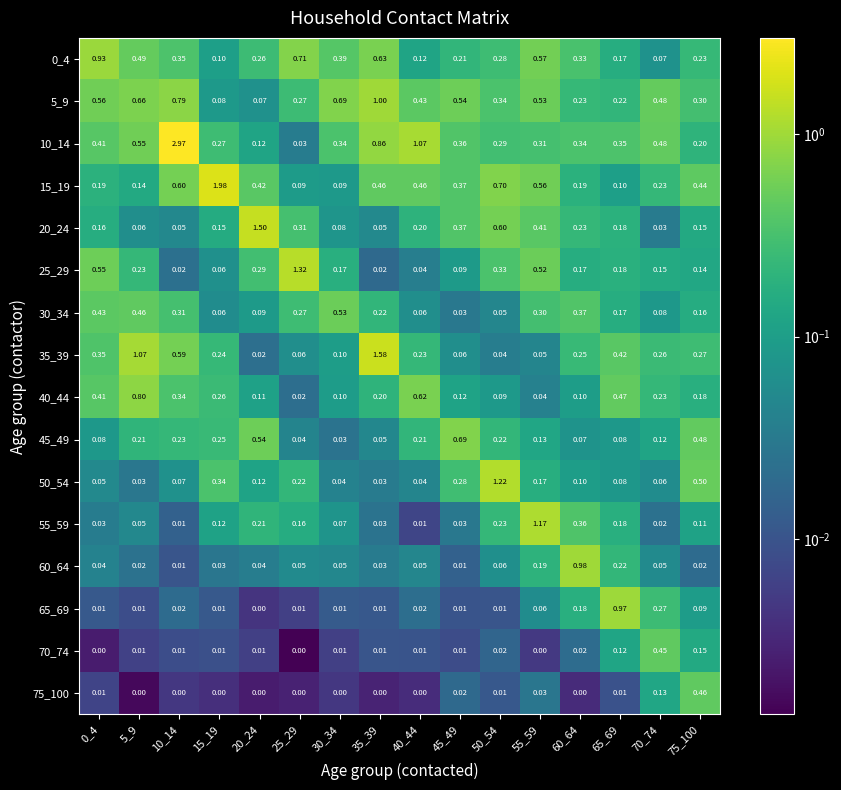

Is the value of 20_24 at 25_29 greater than the value of 50_54 at 0_4?

Yes